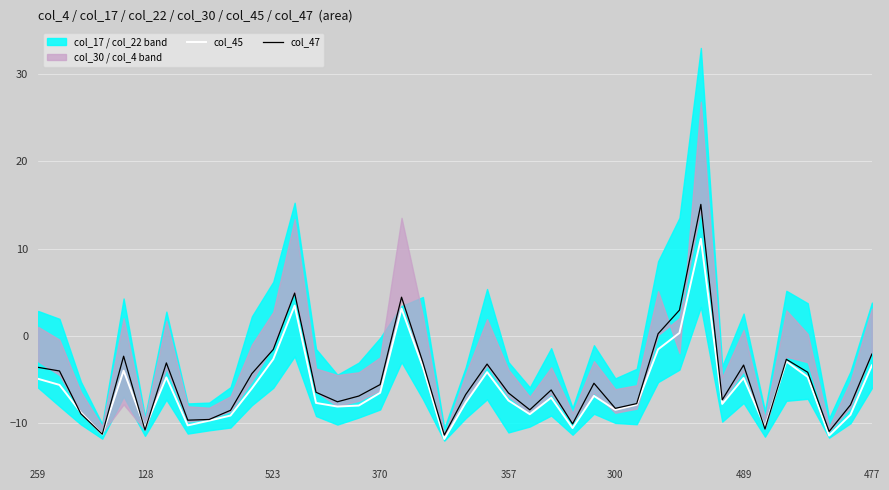

Reading left to right, extract all data points from this chart.

col_45: -4.9	-5.6	-8.8	-11.3	-4.0	-10.5	-4.7	-10.3	-9.7	-9.1	-6.0	-2.7	3.5	-7.7	-8.1	-8.0	-6.5	3.1	-3.6	-11.8	-7.6	-4.1	-7.4	-9.0	-7.1	-10.6	-6.9	-8.5	-7.9	-1.5	0.3	11.1	-7.8	-4.8	-10.4	-2.9	-4.7	-11.4	-9.0	-3.4
col_47: -3.6	-4.0	-8.9	-11.3	-2.3	-10.8	-3.1	-9.7	-9.6	-8.5	-4.3	-1.6	4.9	-6.5	-7.5	-6.9	-5.6	4.4	-3.0	-11.4	-6.7	-3.2	-6.5	-8.5	-6.2	-10.1	-5.4	-8.3	-7.8	0.3	3.0	15.1	-7.3	-3.3	-10.7	-2.7	-4.2	-10.9	-7.9	-2.1